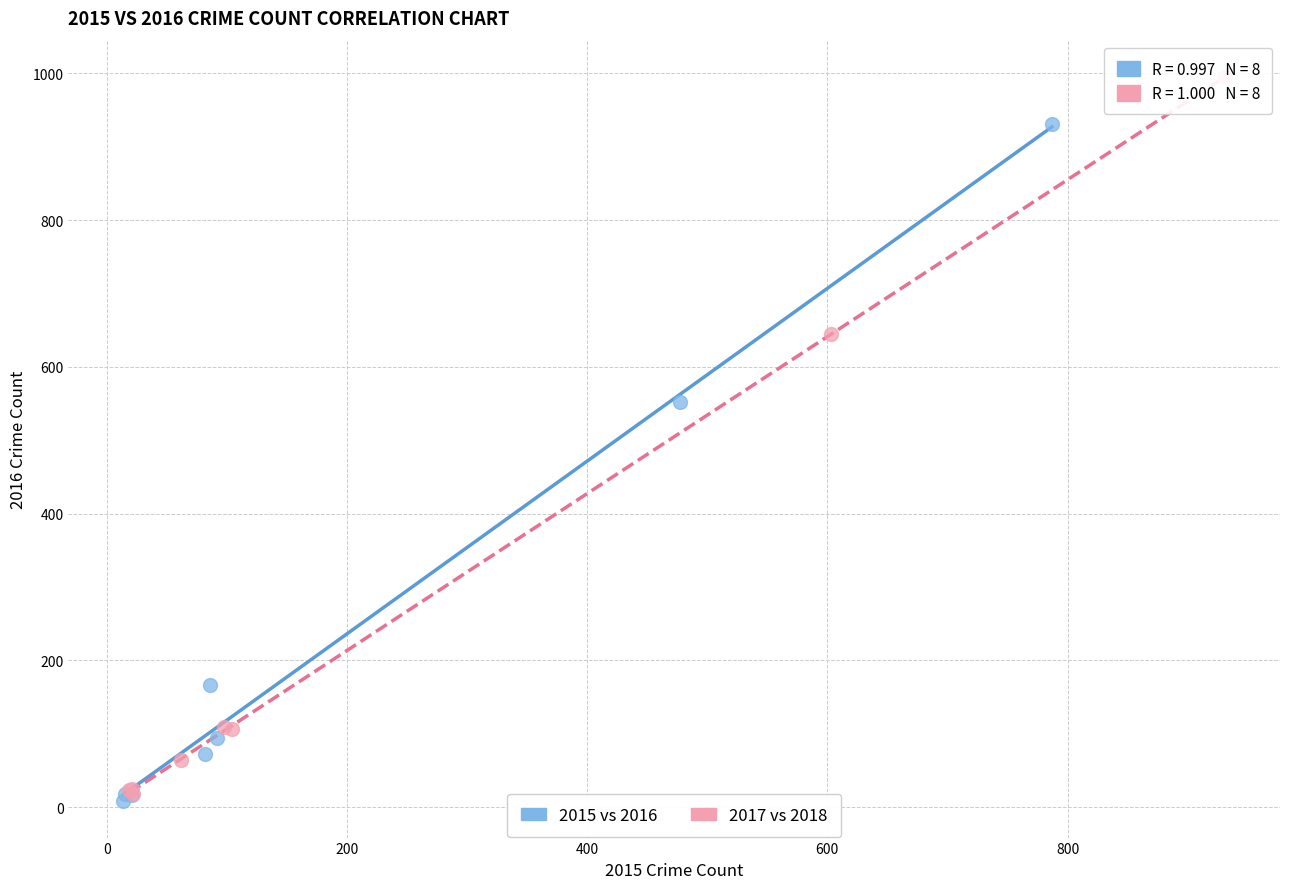

Which series has the widest spread of Y values?

2017 vs 2018